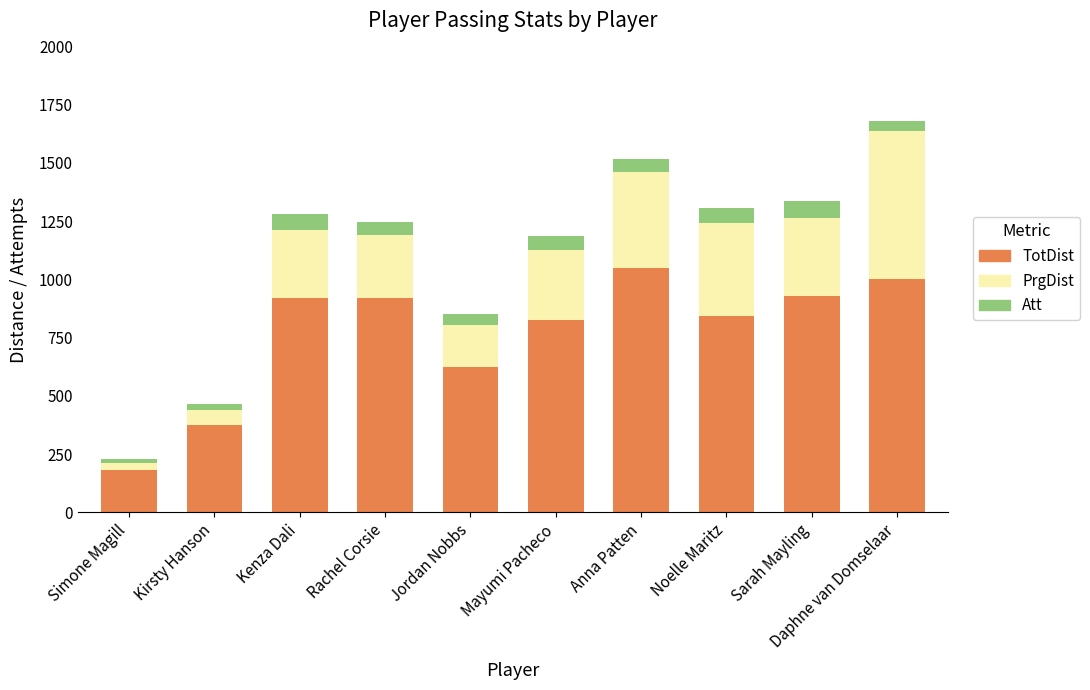

What is the highest value of the TotDist series?

1051